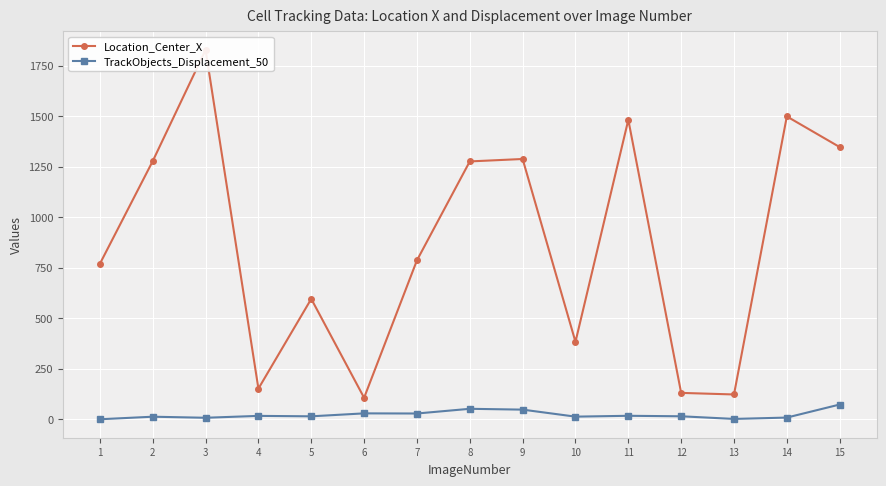

True or false: Location_Center_X has a value of 786.6 at 7.

True